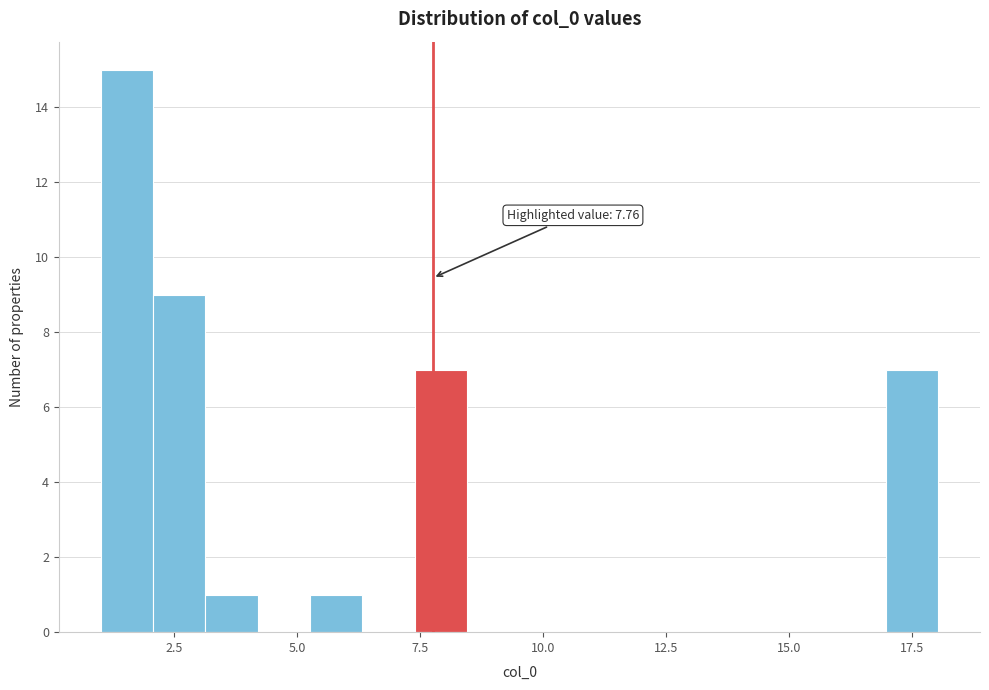

Around what value on the x-axis is the tallest bar? Give the approximate position of its centre, as read against the axis.

1.5